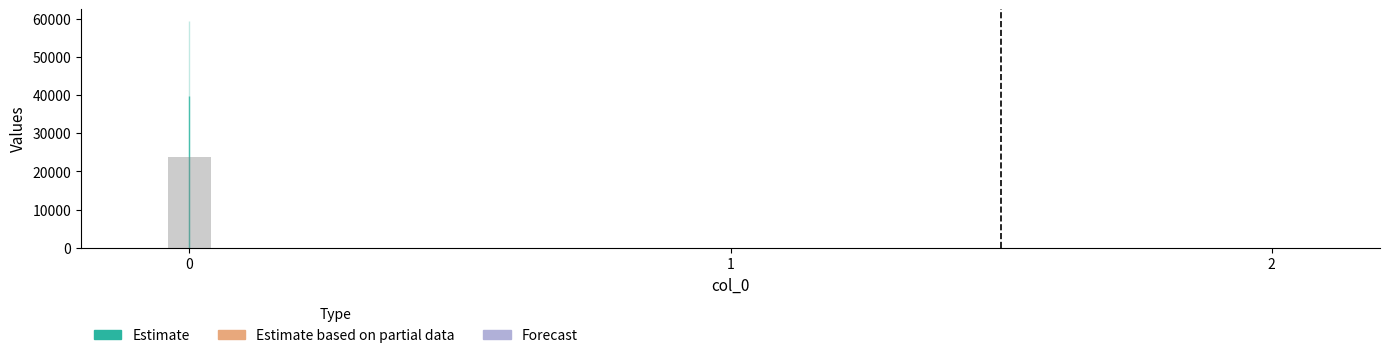

What value does the data have at 0?

23789.0